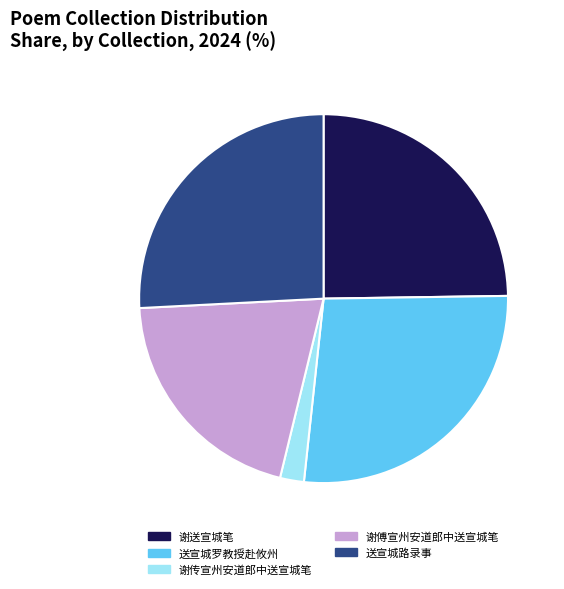

Does any single category account for the majority?

No